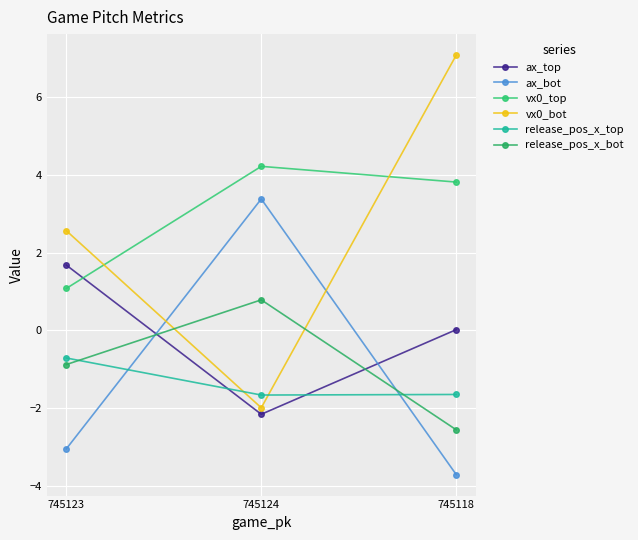

How many values in ax_bot are below zero?

2